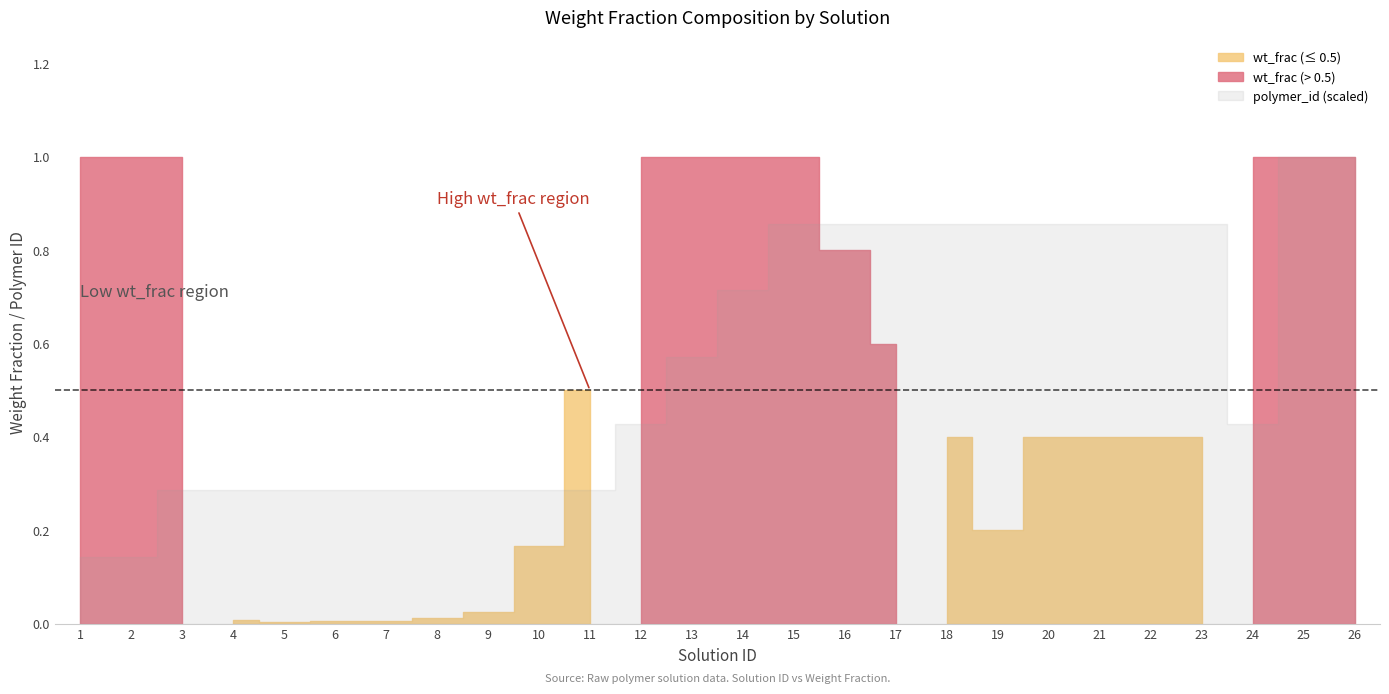

Reading left to right, transcribe all the data shown in this chart.

polymer_id: 1.0	1.0	2.0	2.0	2.0	2.0	2.0	2.0	2.0	2.0	2.0	3.0	4.0	5.0	6.0	6.0	6.0	6.0	6.0	6.0	6.0	6.0	6.0	3.0	7.0	7.0
wt_frac: 1.0	1.0	1.0	0.0	0.0	0.0	0.0	0.0	0.0	0.2	0.5	1.0	1.0	1.0	1.0	0.8	0.6	0.4	0.2	0.4	0.4	0.4	0.4	1.0	1.0	1.0